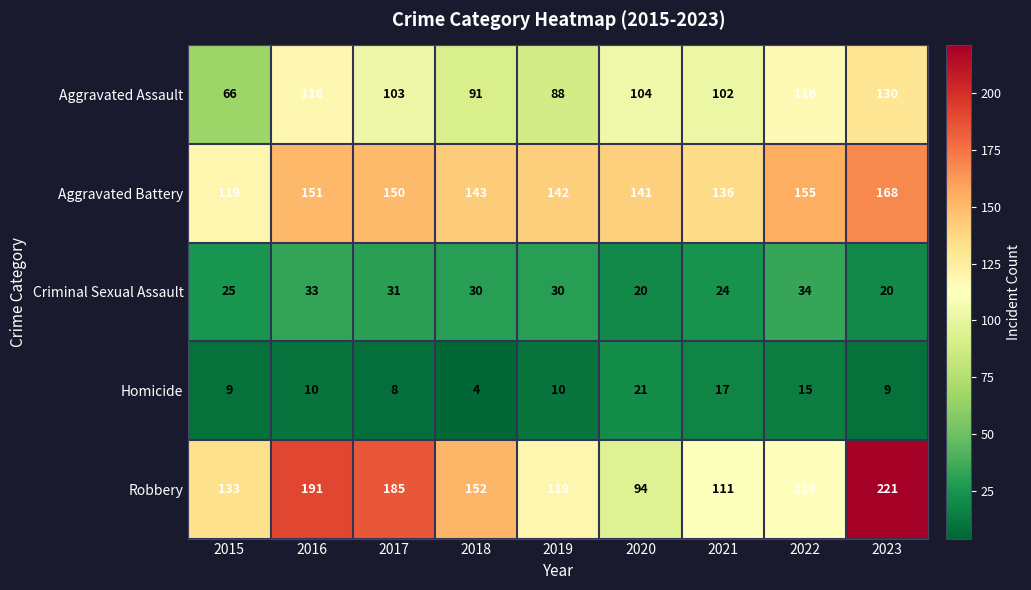

At how many categories does at least one series exceed 123?

9